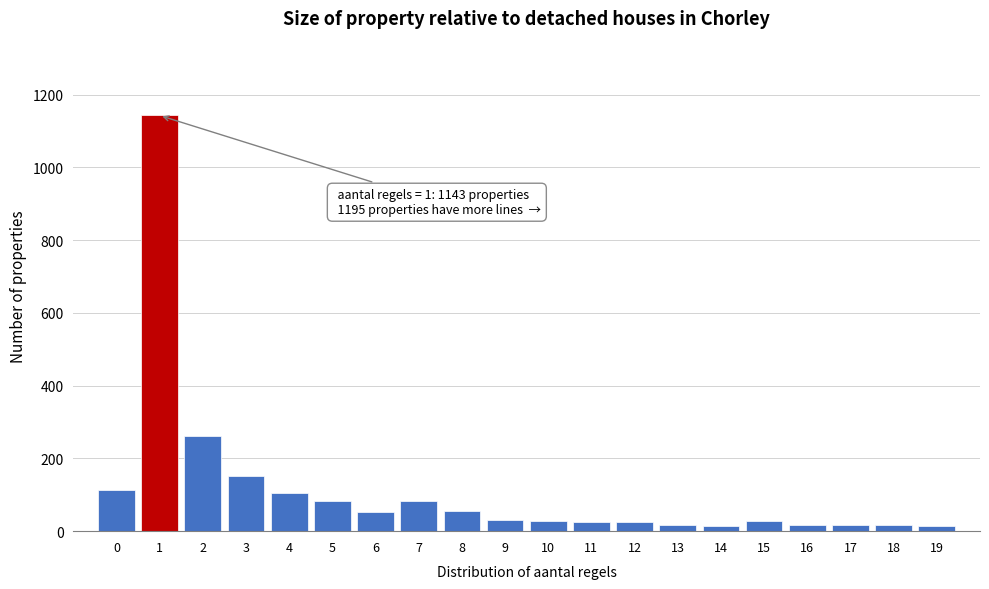

What is the difference between the maximum and minimum values?

1130